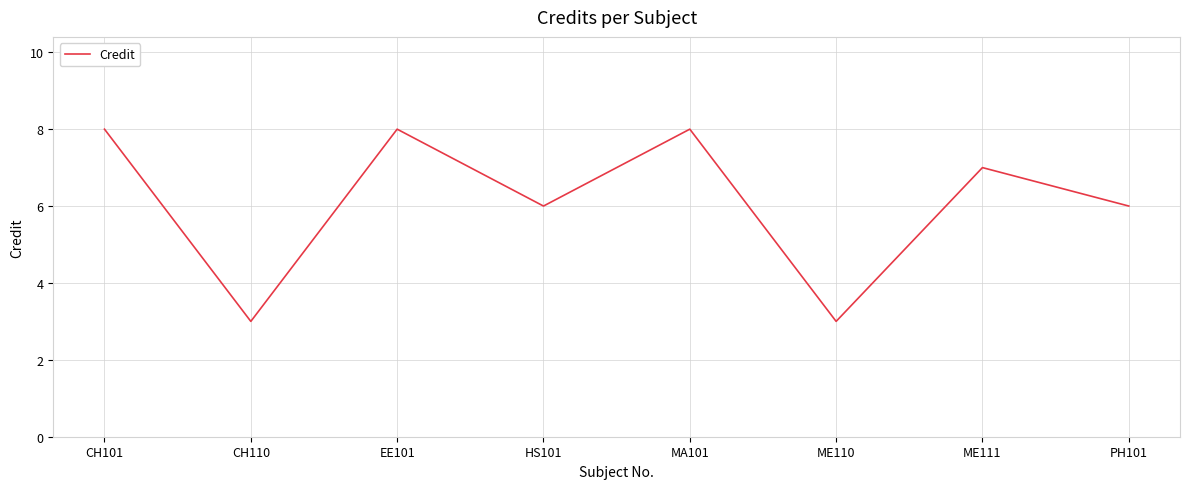

What position from the left is PH101?

8